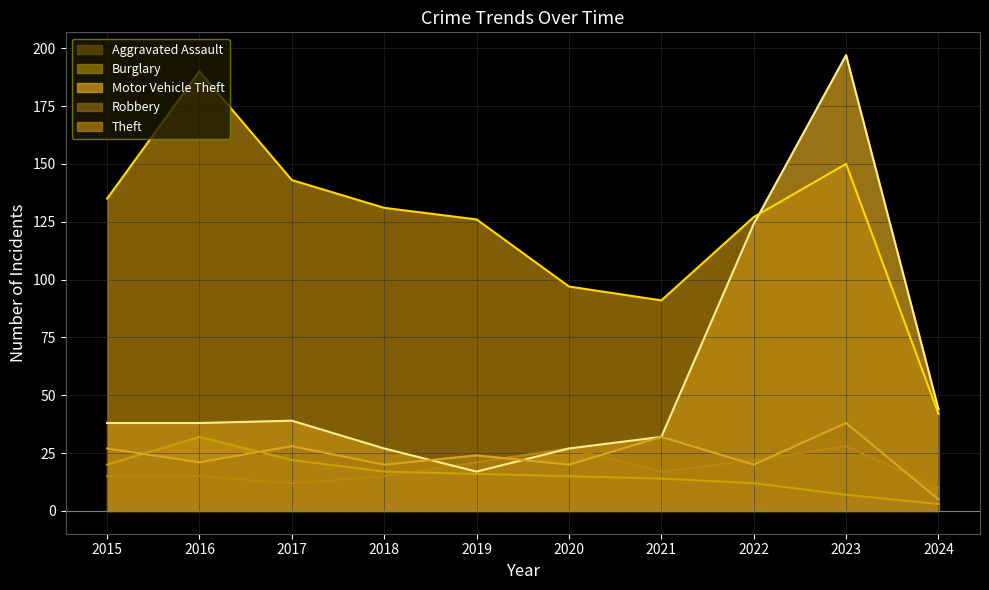

At which label is Theft (line) closest to 116?

2019